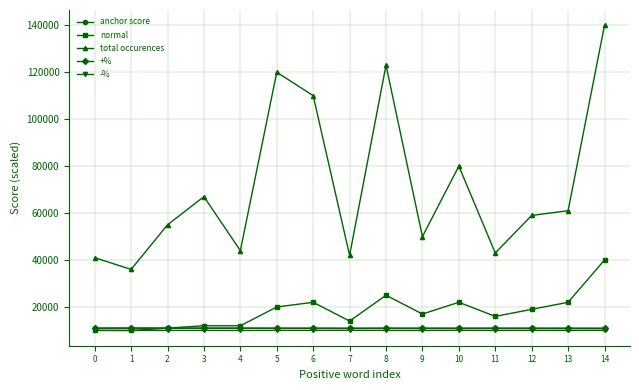

What is the lowest value of the +% series?

10940.0